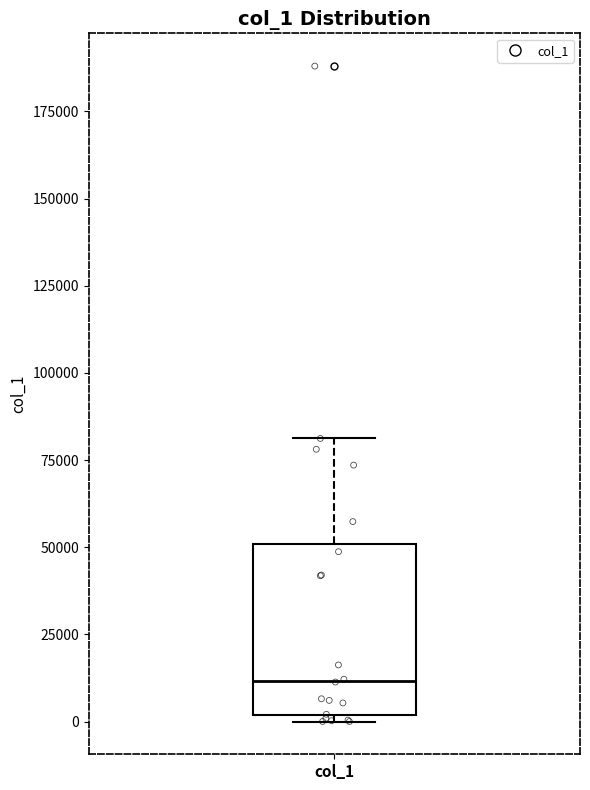

Where is the lower edge of the box for col_1 on the y-axis? The values are not printed on the chart, so give them approximately, as read against the axis.

0